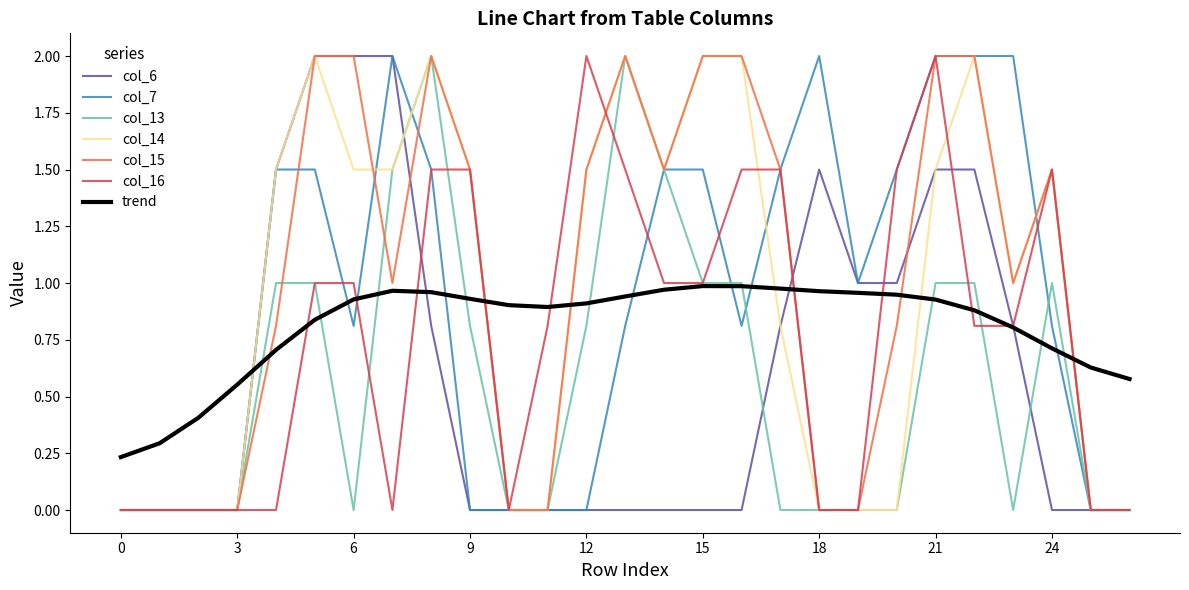

What is the maximum value for col_16?

2.0